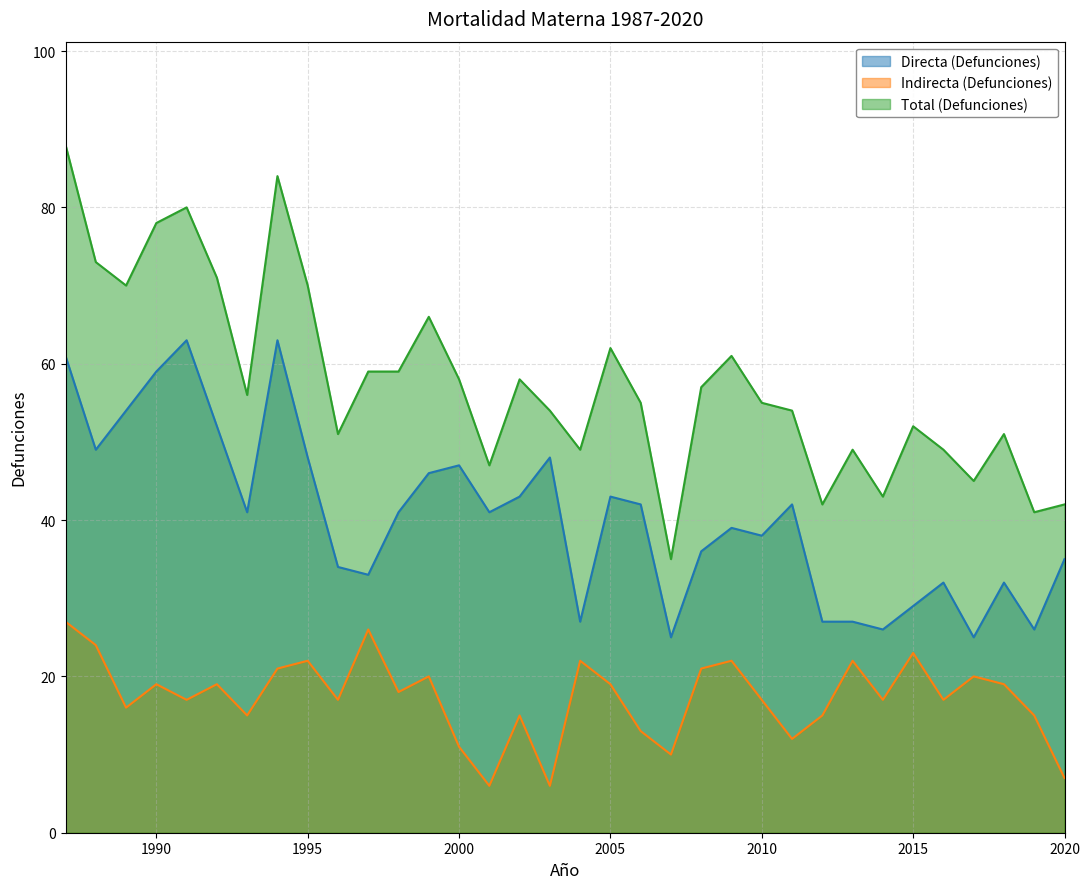

Reading right to left, what are all the values shown in this chart?

Directa (Defunciones): 2020=35	2019=26	2018=32	2017=25	2016=32	2015=29	2014=26	2013=27	2012=27	2011=42	2010=38	2009=39	2008=36	2007=25	2006=42	2005=43	2004=27	2003=48	2002=43	2001=41	2000=47	1999=46	1998=41	1997=33	1996=34	1995=48	1994=63	1993=41	1992=52	1991=63	1990=59	1989=54	1988=49	1987=61
Indirecta (Defunciones): 2020=7	2019=15	2018=19	2017=20	2016=17	2015=23	2014=17	2013=22	2012=15	2011=12	2010=17	2009=22	2008=21	2007=10	2006=13	2005=19	2004=22	2003=6	2002=15	2001=6	2000=11	1999=20	1998=18	1997=26	1996=17	1995=22	1994=21	1993=15	1992=19	1991=17	1990=19	1989=16	1988=24	1987=27
Total (Defunciones): 2020=42	2019=41	2018=51	2017=45	2016=49	2015=52	2014=43	2013=49	2012=42	2011=54	2010=55	2009=61	2008=57	2007=35	2006=55	2005=62	2004=49	2003=54	2002=58	2001=47	2000=58	1999=66	1998=59	1997=59	1996=51	1995=70	1994=84	1993=56	1992=71	1991=80	1990=78	1989=70	1988=73	1987=88